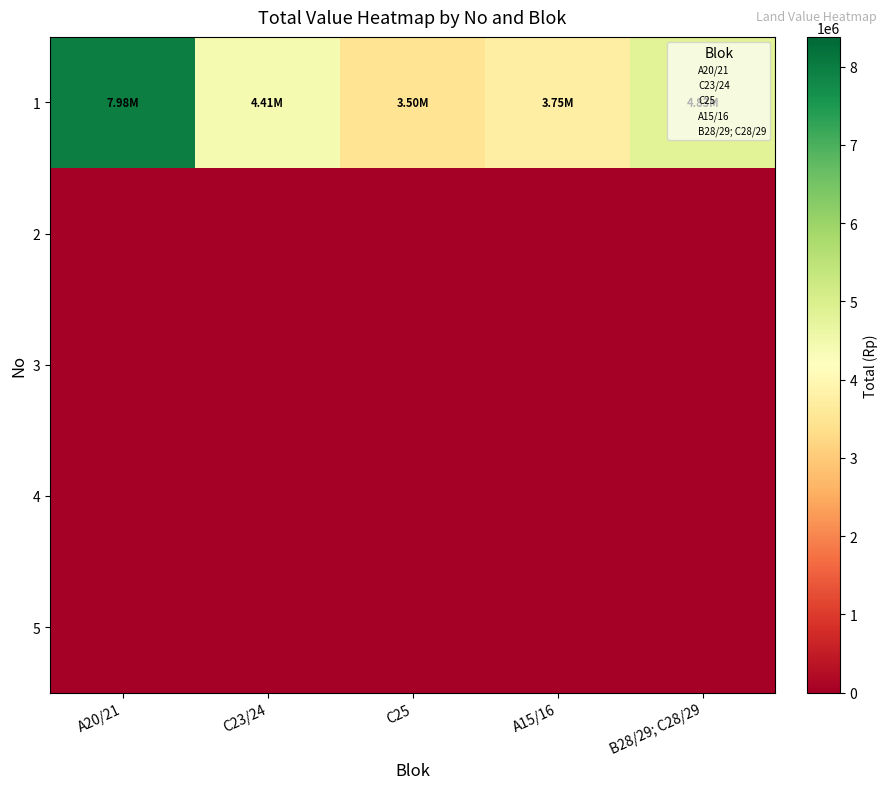

Which has a higher value, C23/24 or B28/29; C28/29?

B28/29; C28/29